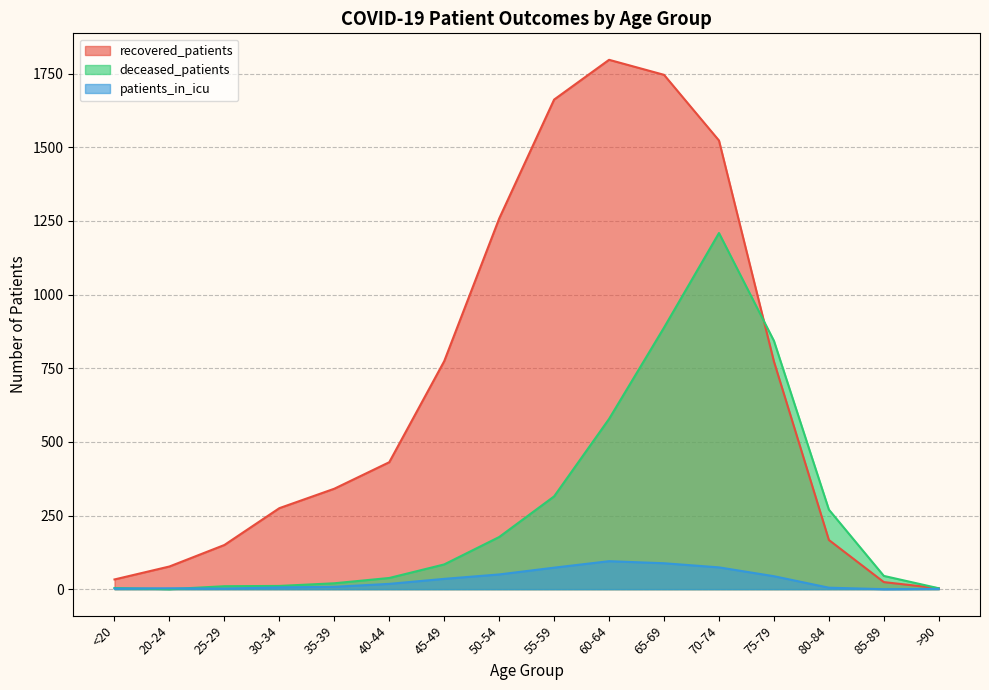

What is the greatest value displayed?

1797